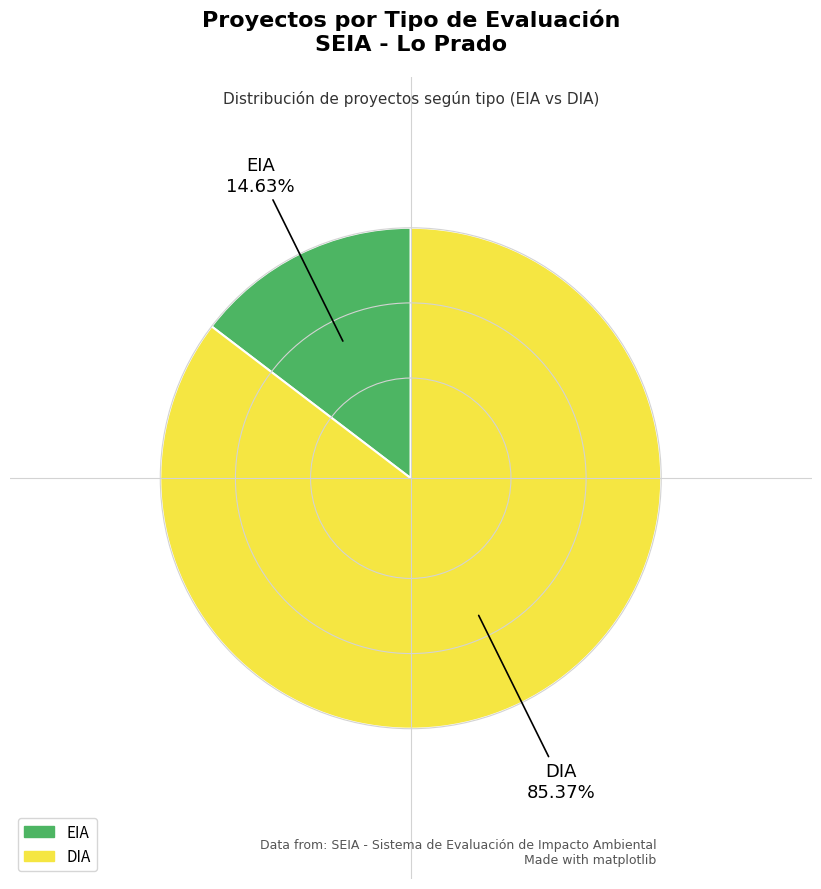

The EIA slice represents 15% of the pie. True or false?

True